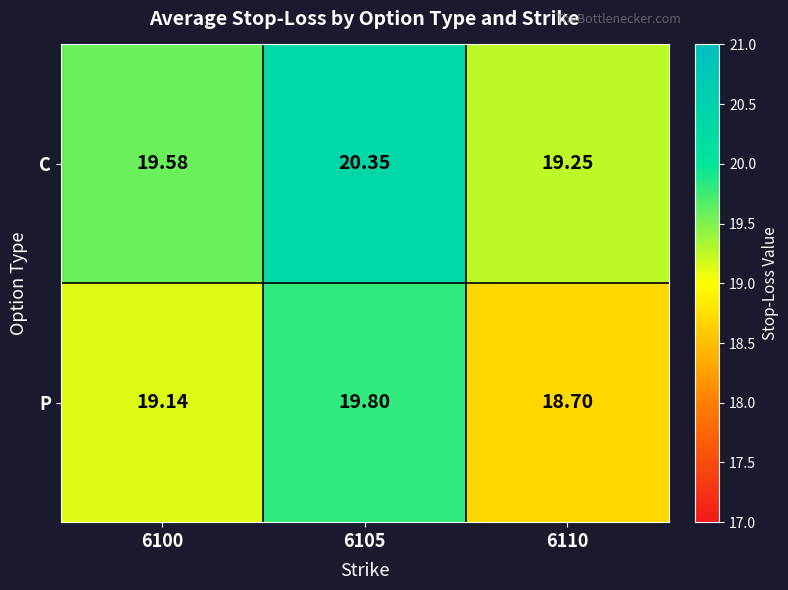

Between 6100 and 6110, which series saw the biggest shift?

P